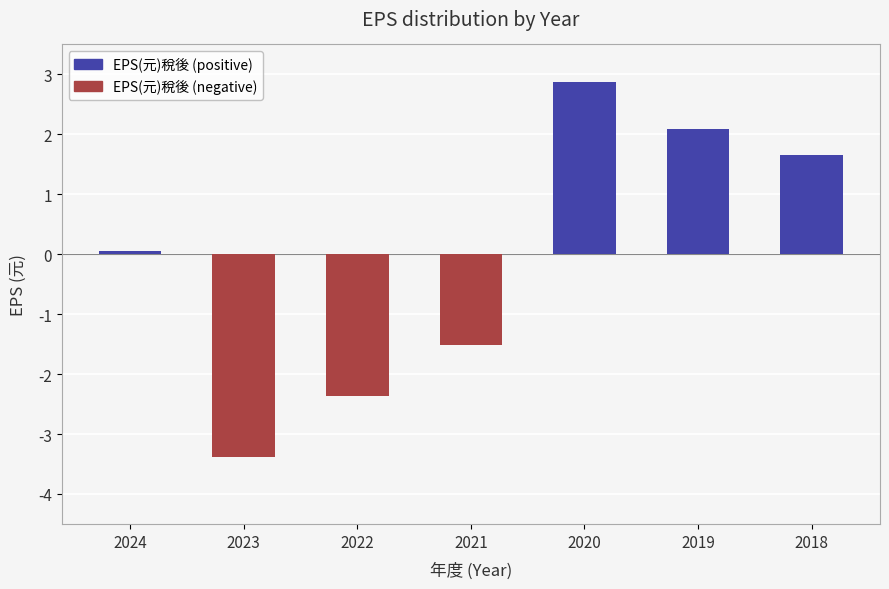

Is it true that the value at 2024 is 0.1?

True